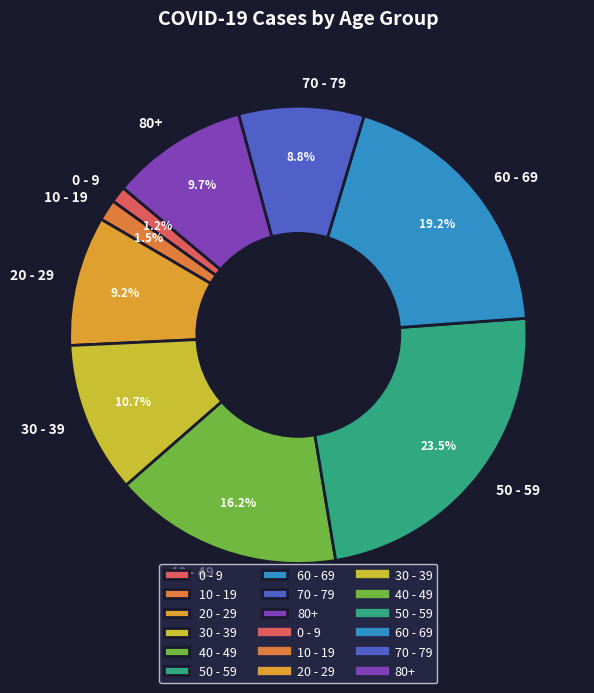

The 60 - 69 slice represents 19% of the pie. True or false?

True